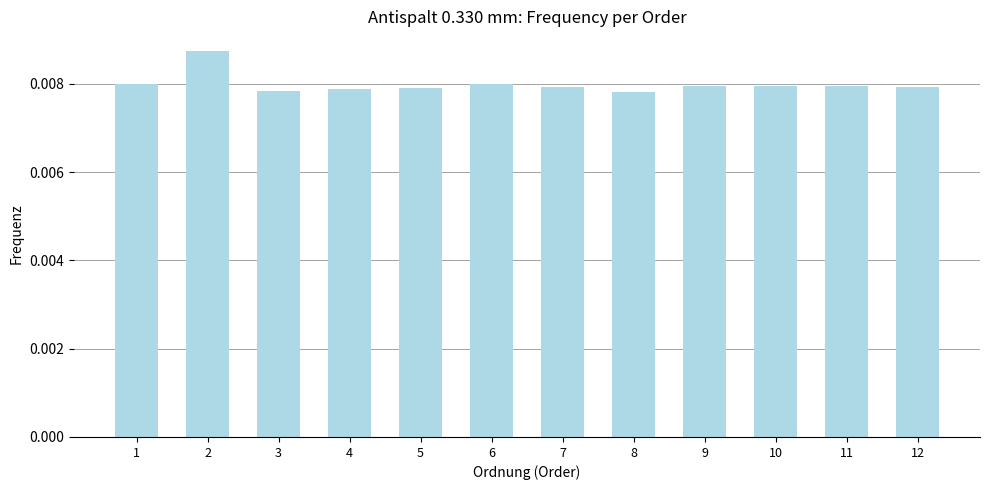

How many bars are there in total?

12